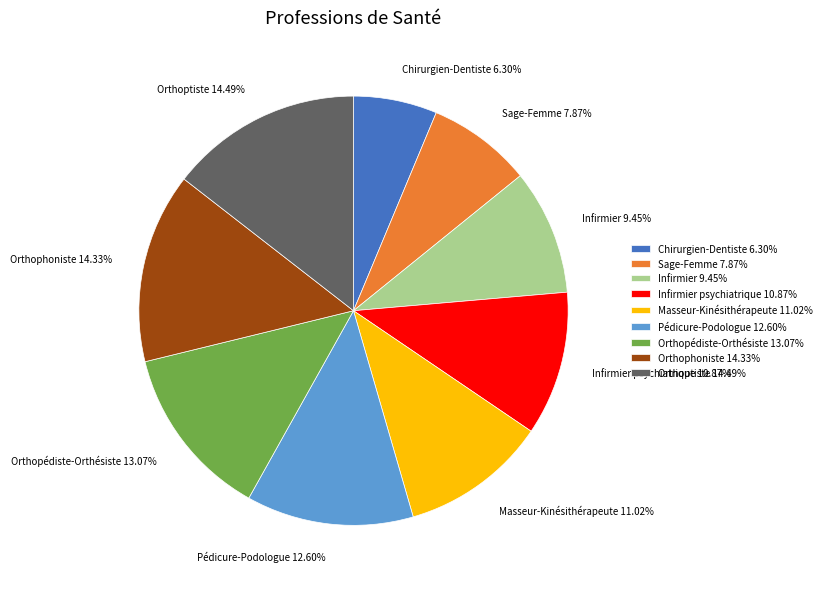

Is the sum of Masseur-Kinésithérapeute and Infirmier greater than half?

No